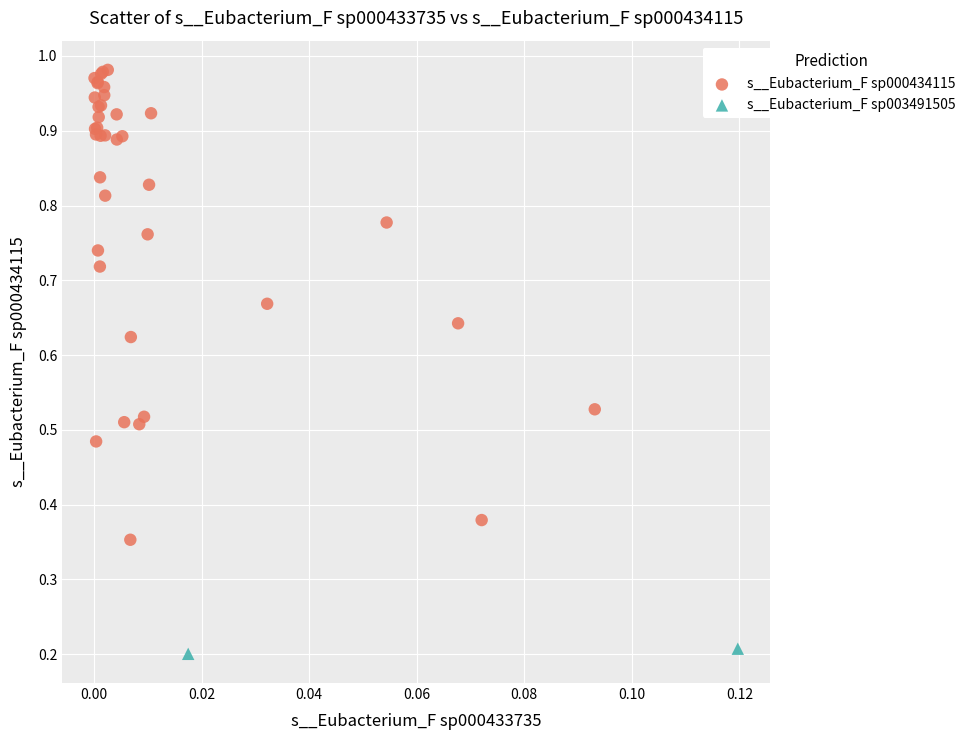

Which series reaches the minimum Y coordinate?

s__Eubacterium_F sp003491505